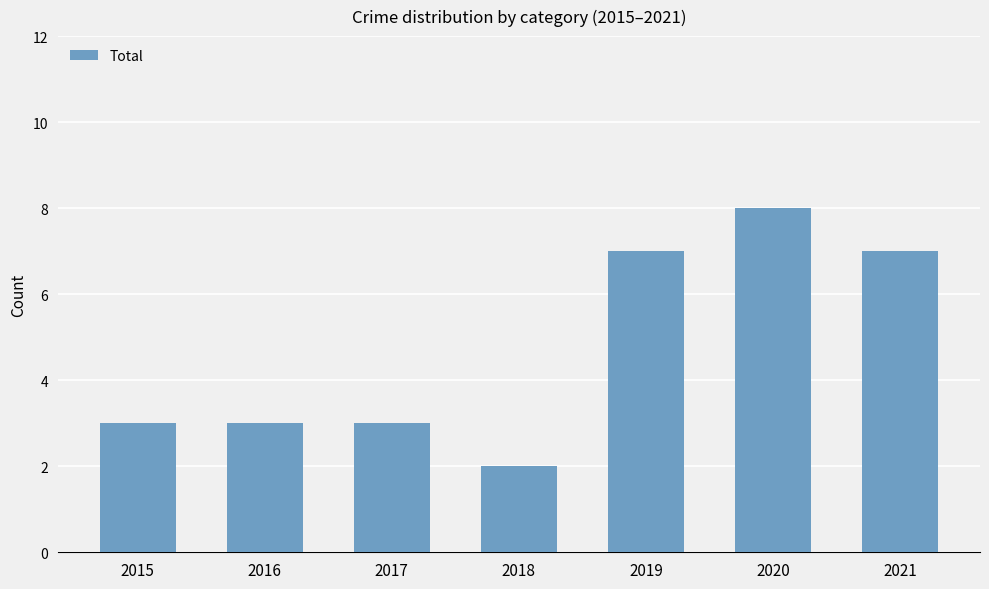

What is the value of the 7th bar from the left?

7